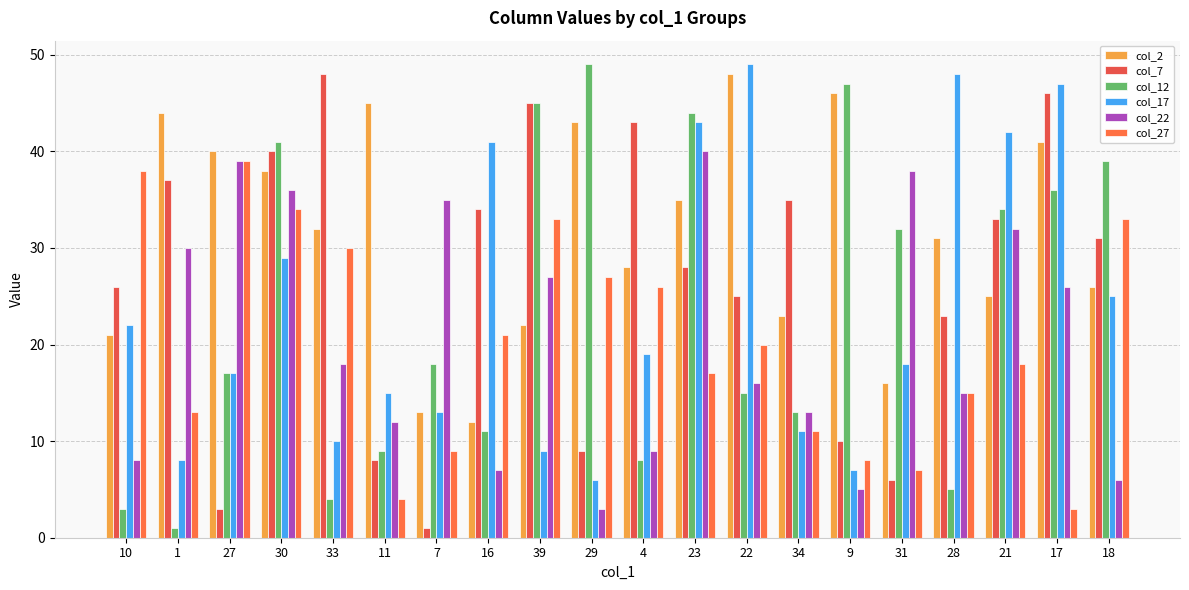

Reading left to right, what are all the values shown in this chart?

col_2: 10=21	1=44	27=40	30=38	33=32	11=45	7=13	16=12	39=22	29=43	4=28	23=35	22=48	34=23	9=46	31=16	28=31	21=25	17=41	18=26
col_7: 10=26	1=37	27=3	30=40	33=48	11=8	7=1	16=34	39=45	29=9	4=43	23=28	22=25	34=35	9=10	31=6	28=23	21=33	17=46	18=31
col_12: 10=3	1=1	27=17	30=41	33=4	11=9	7=18	16=11	39=45	29=49	4=8	23=44	22=15	34=13	9=47	31=32	28=5	21=34	17=36	18=39
col_17: 10=22	1=8	27=17	30=29	33=10	11=15	7=13	16=41	39=9	29=6	4=19	23=43	22=49	34=11	9=7	31=18	28=48	21=42	17=47	18=25
col_22: 10=8	1=30	27=39	30=36	33=18	11=12	7=35	16=7	39=27	29=3	4=9	23=40	22=16	34=13	9=5	31=38	28=15	21=32	17=26	18=6
col_27: 10=38	1=13	27=39	30=34	33=30	11=4	7=9	16=21	39=33	29=27	4=26	23=17	22=20	34=11	9=8	31=7	28=15	21=18	17=3	18=33